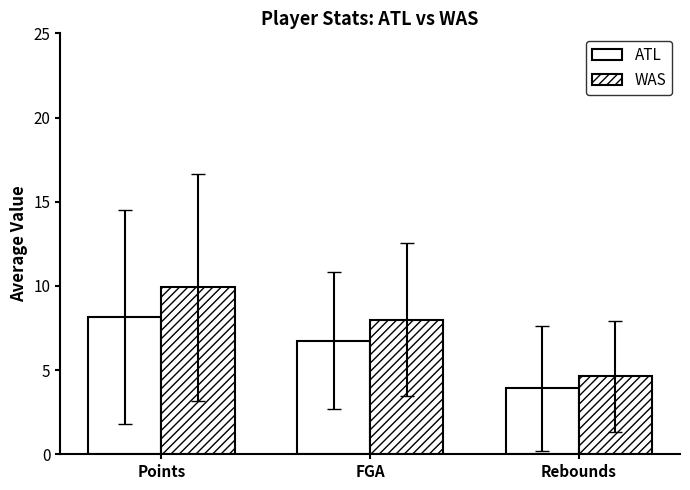

How many series are shown in this chart?

2